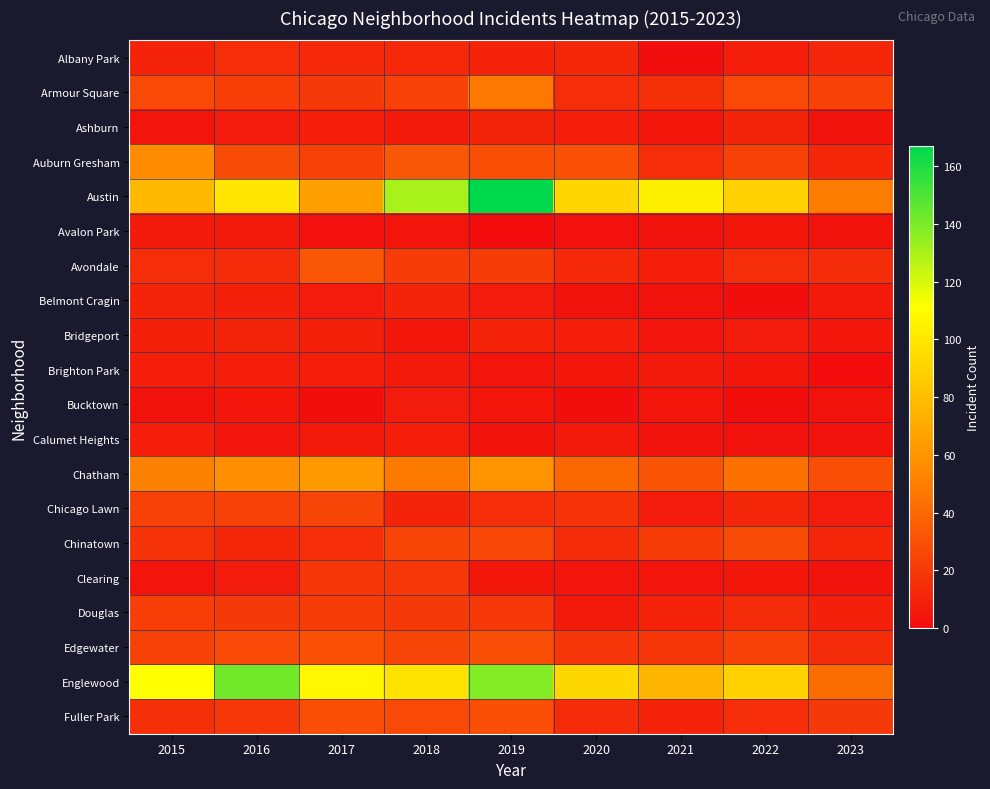

At 2021, list the series in order from smallest to largest.

Albany Park, Avalon Park, Belmont Cragin, Calumet Heights, Bridgeport, Clearing, Ashburn, Bucktown, Brighton Park, Chicago Lawn, Avondale, Douglas, Fuller Park, Auburn Gresham, Armour Square, Edgewater, Chinatown, Chatham, Englewood, Austin